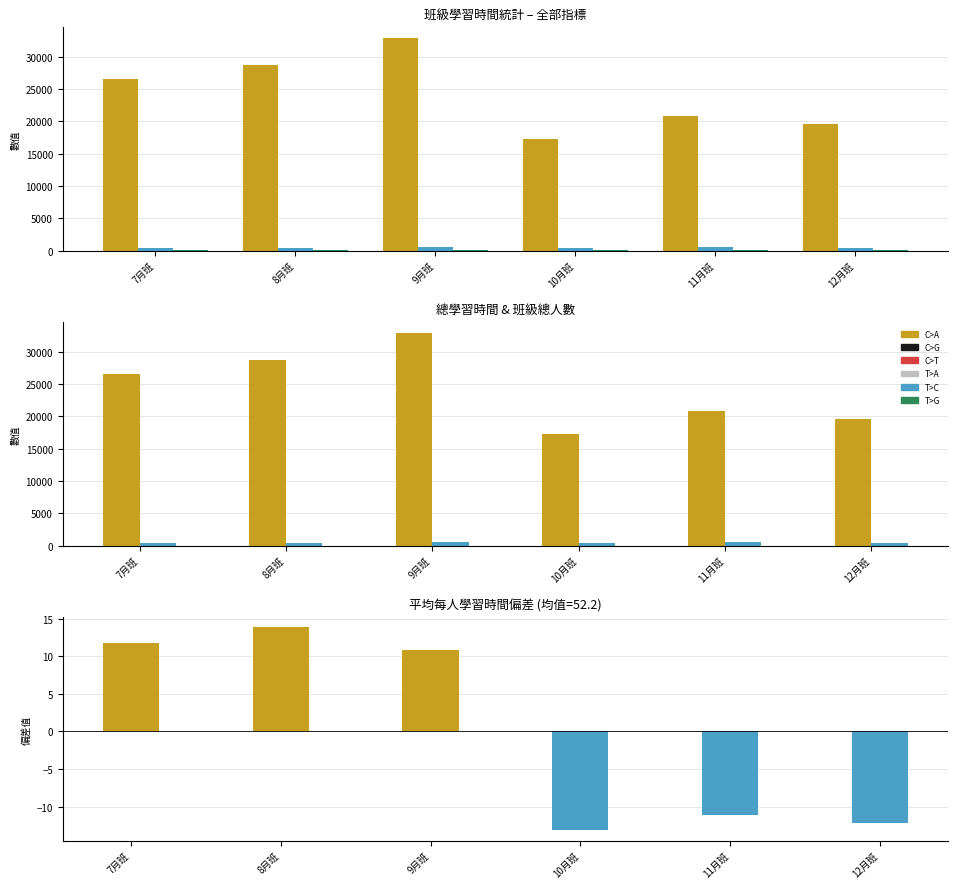

Does the chart contain any negative values?

No